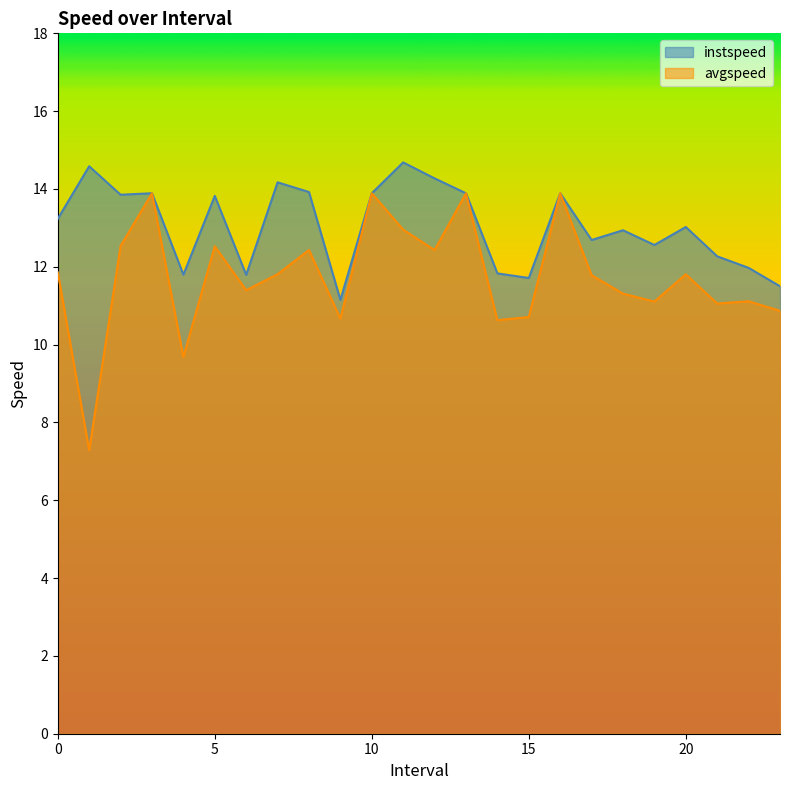

Reading left to right, list all the values displayed in this chart.

instspeed: 0.0=13.2	1.0=14.6	2.0=13.9	3.0=13.9	4.0=11.8	5.0=13.8	6.0=11.8	7.0=14.2	8.0=13.9	9.0=11.1	10.0=13.9	11.0=14.7	12.0=14.3	13.0=13.9	14.0=11.8	15.0=11.7	16.0=13.9	17.0=12.7	18.0=12.9	19.0=12.6	20.0=13.0	21.0=12.3	22.0=12.0	23.0=11.5
avgspeed: 0.0=11.9	1.0=7.3	2.0=12.5	3.0=13.9	4.0=9.7	5.0=12.5	6.0=11.4	7.0=11.8	8.0=12.4	9.0=10.7	10.0=13.9	11.0=13.0	12.0=12.4	13.0=13.9	14.0=10.6	15.0=10.7	16.0=13.9	17.0=11.8	18.0=11.3	19.0=11.1	20.0=11.8	21.0=11.1	22.0=11.1	23.0=10.9